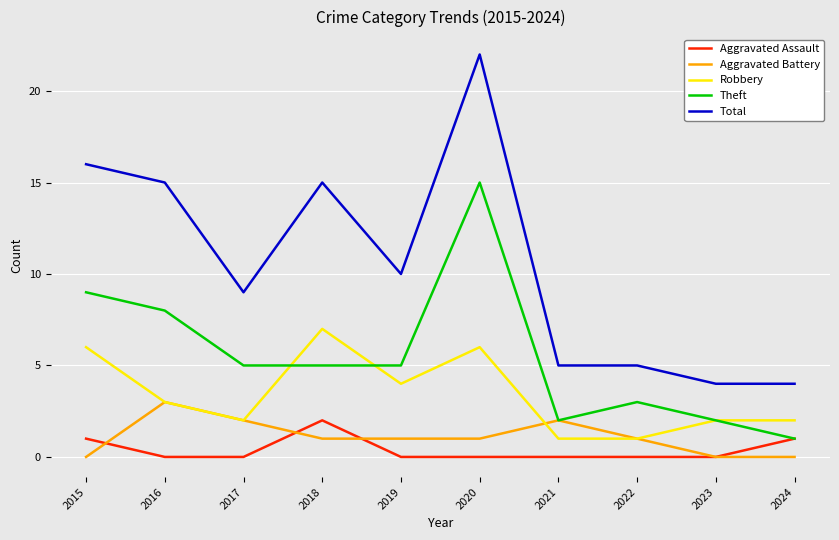

What are all the series names shown in the legend?

Aggravated Assault, Aggravated Battery, Robbery, Theft, Total